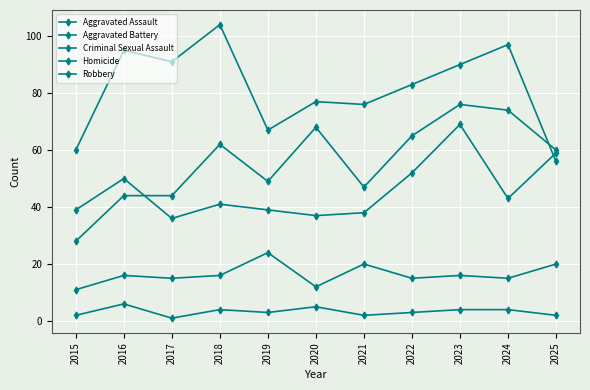

Reading left to right, list all the values displayed in this chart.

Aggravated Assault: 2015=28	2016=44	2017=44	2018=62	2019=49	2020=68	2021=47	2022=65	2023=76	2024=74	2025=60
Aggravated Battery: 2015=39	2016=50	2017=36	2018=41	2019=39	2020=37	2021=38	2022=52	2023=69	2024=43	2025=59
Criminal Sexual Assault: 2015=11	2016=16	2017=15	2018=16	2019=24	2020=12	2021=20	2022=15	2023=16	2024=15	2025=20
Homicide: 2015=2	2016=6	2017=1	2018=4	2019=3	2020=5	2021=2	2022=3	2023=4	2024=4	2025=2
Robbery: 2015=60	2016=95	2017=91	2018=104	2019=67	2020=77	2021=76	2022=83	2023=90	2024=97	2025=56